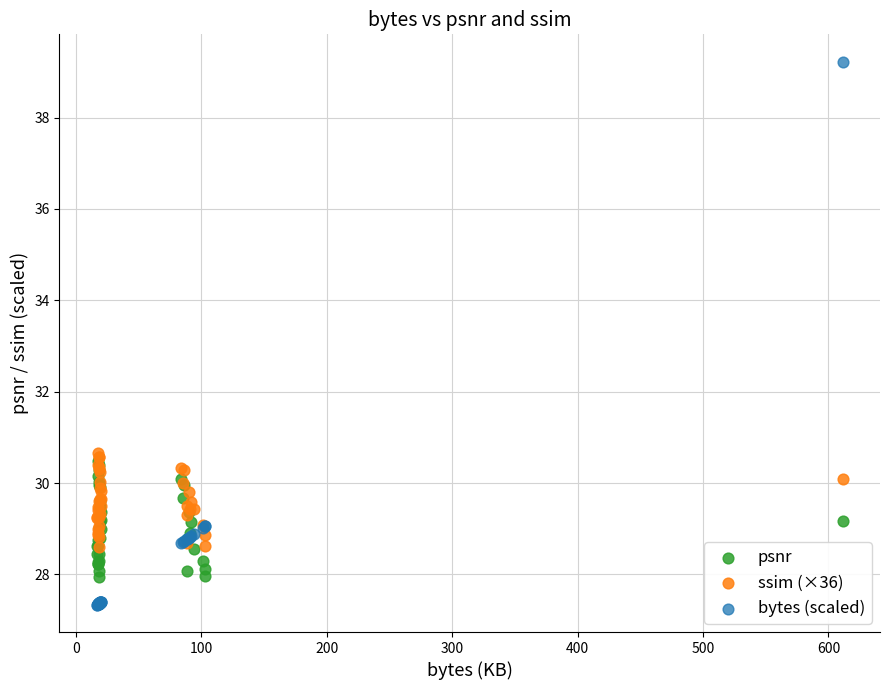

Which series contains the highest Y value?

bytes (scaled)